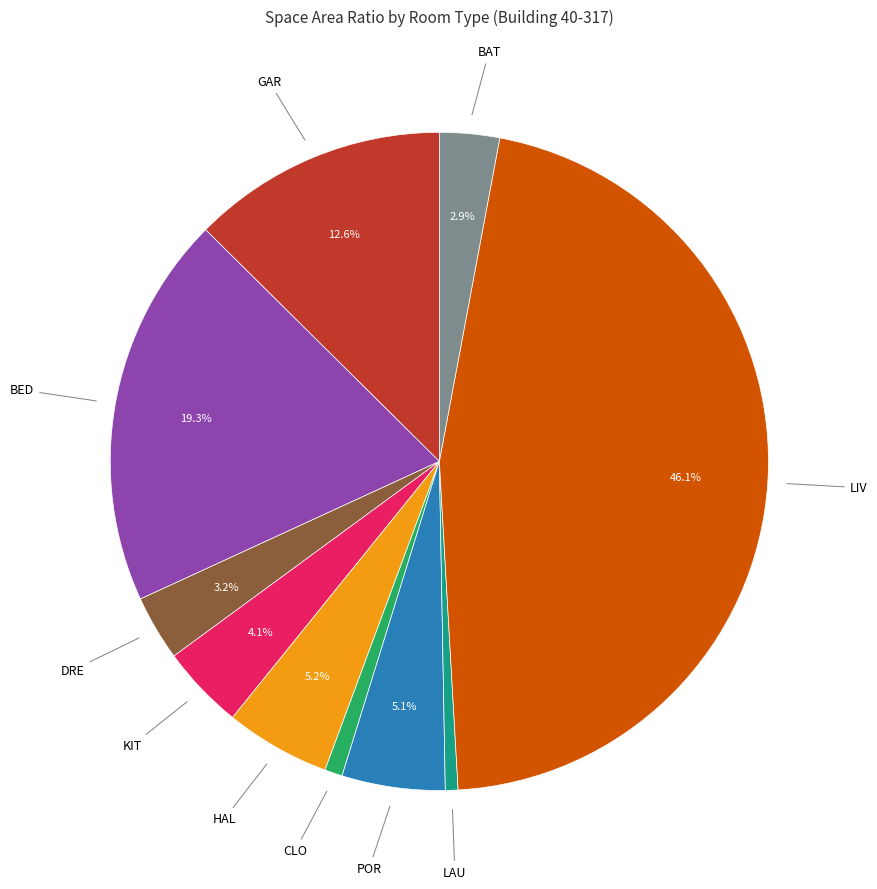

Is there any slice that represents more than half of the pie?

No